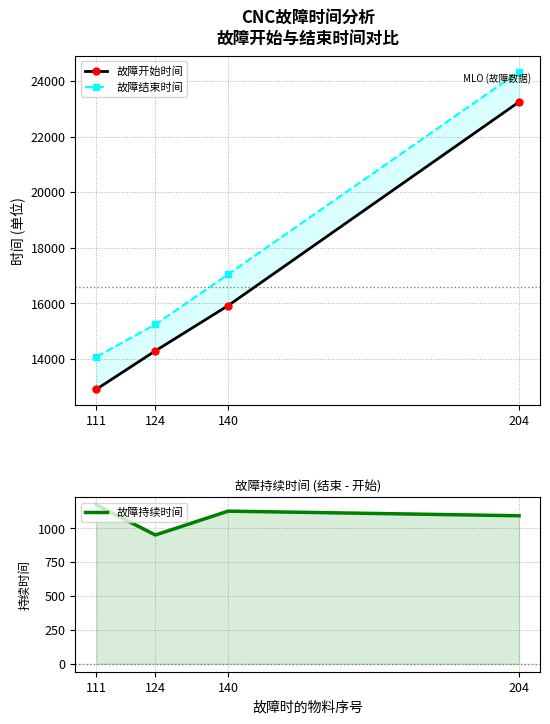

Between 204 and 111, which is larger?

204